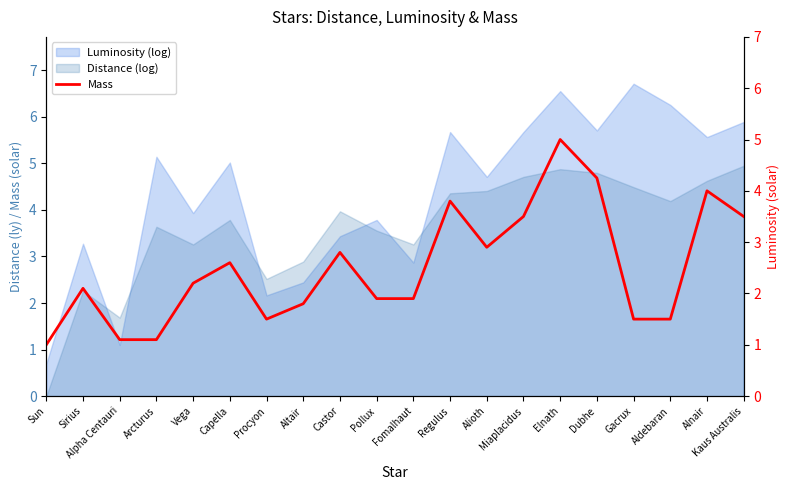

Rank the categories by value from lowest to highest.

Sun, Alpha Centauri, Arcturus, Procyon, Gacrux, Aldebaran, Altair, Pollux, Fomalhaut, Sirius, Vega, Capella, Castor, Alioth, Miaplacidus, Kaus Australis, Regulus, Alnair, Dubhe, Elnath